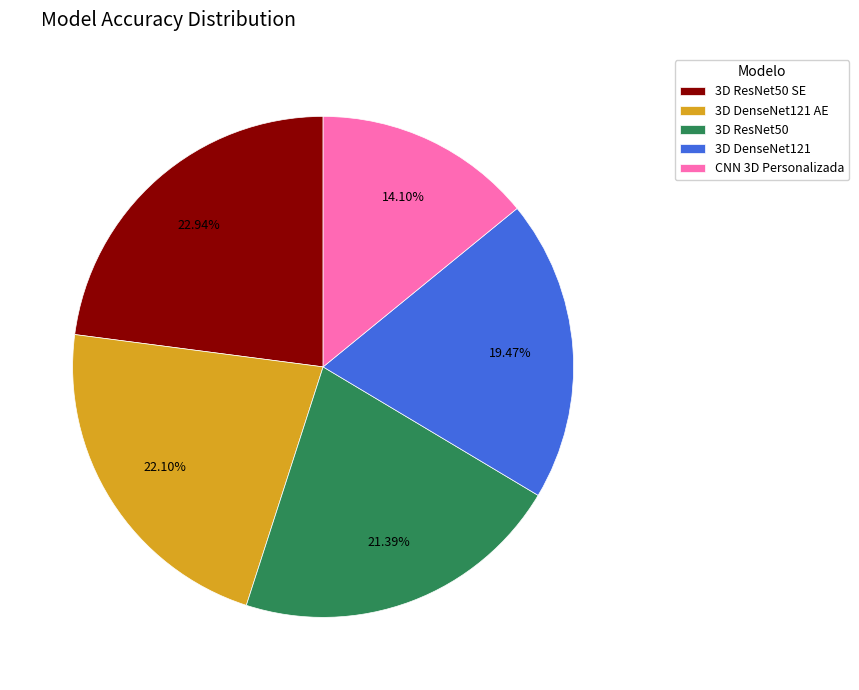

Does 3D ResNet50 SE account for over 50% of the chart?

No